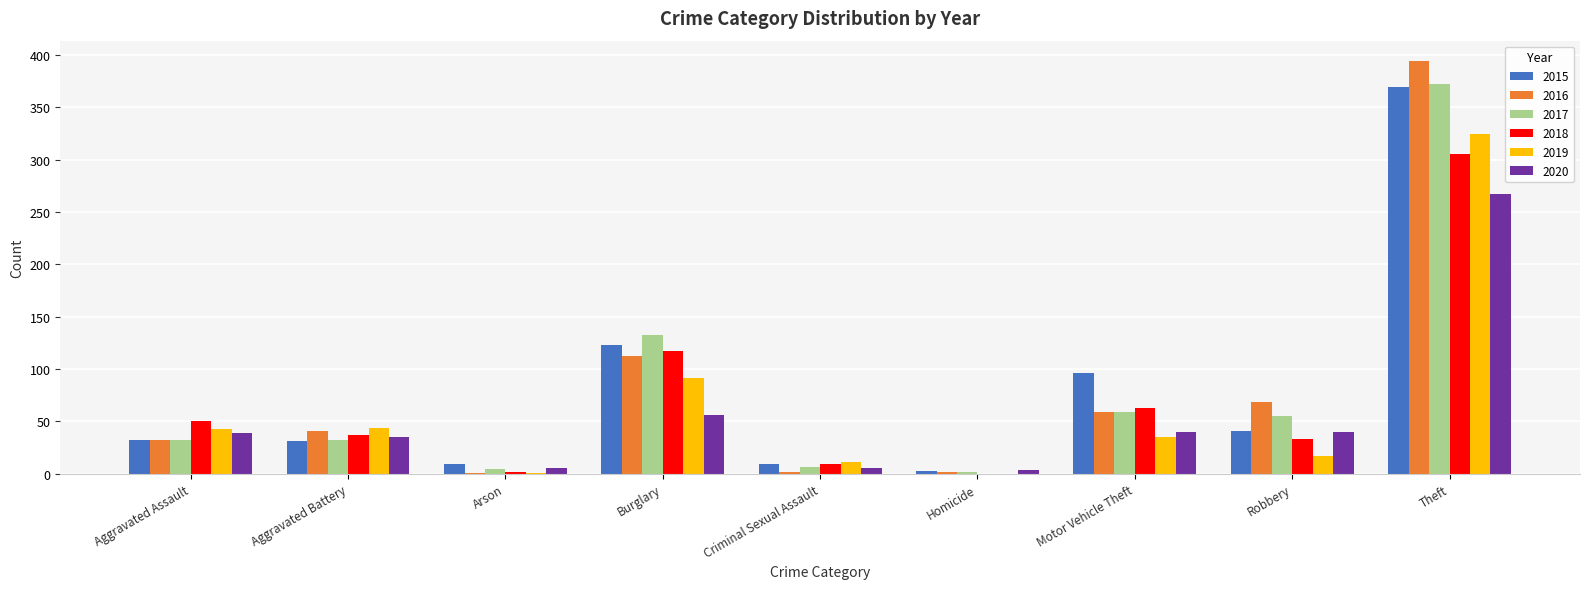

Is the value of 2016 at Aggravated Battery greater than the value of 2018 at Burglary?

No